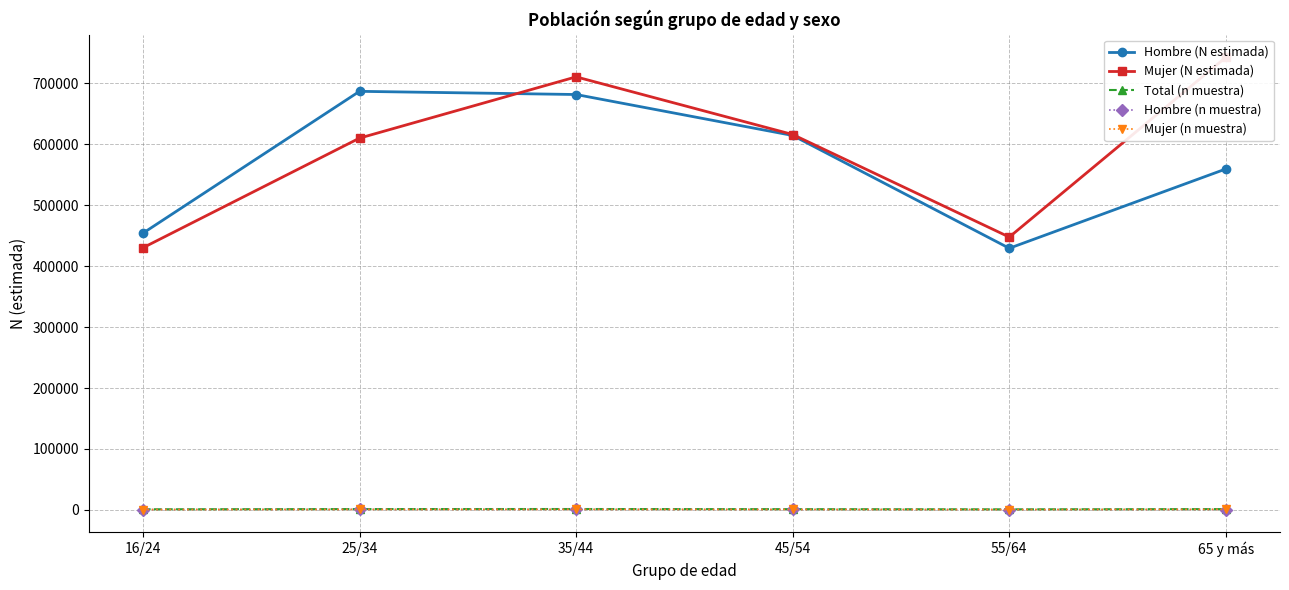

Which category has the highest value in the Hombre (n muestra) series?

25/34